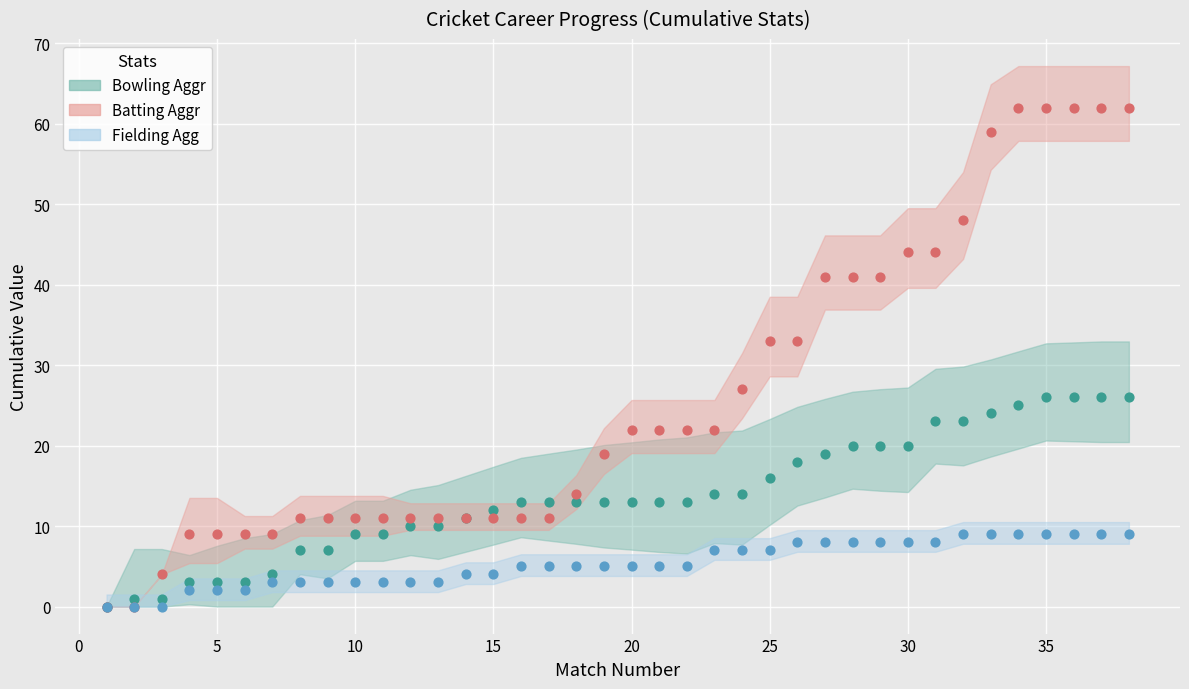

What are all the series names shown in the legend?

Bowling Aggr, Batting Aggr, Fielding Agg